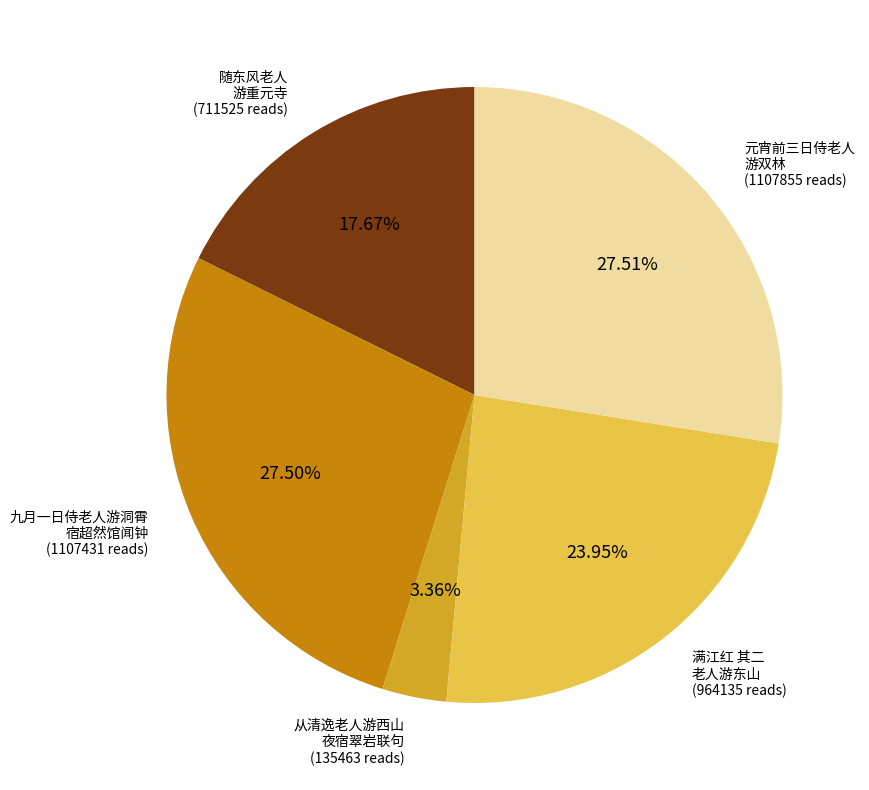

Combined, do 随东风老人 游重元寺 and 九月一日侍老人游洞霄 宿超然馆闻钟 account for over 50%?

No